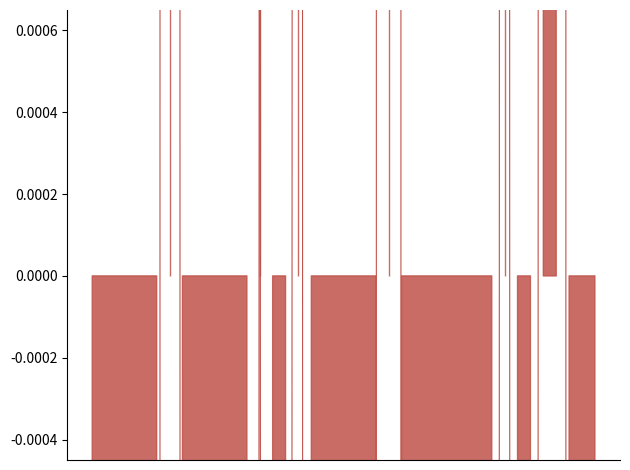

What is the difference between the maximum and minimum values?

2.1